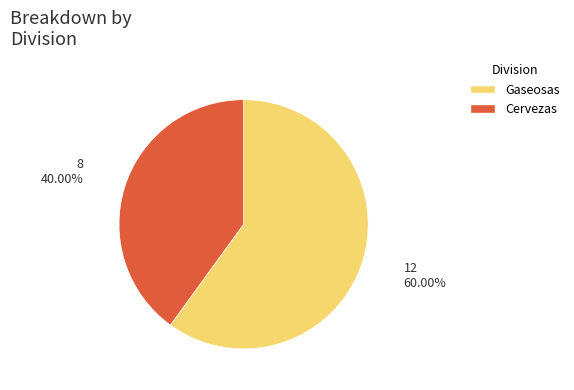

Is Cervezas the majority of the pie?

No